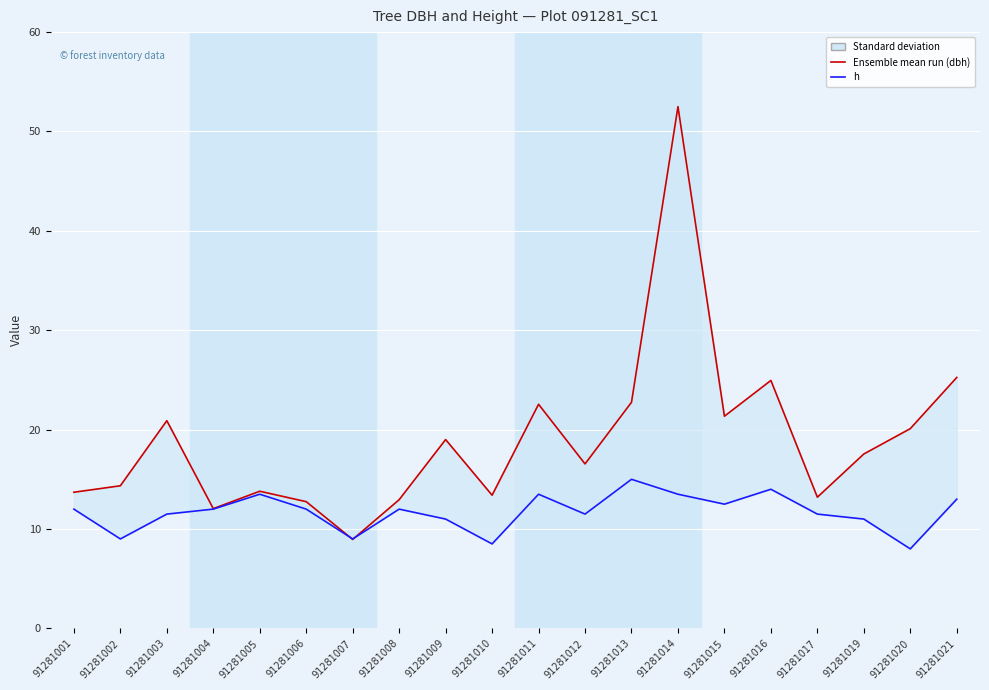

Between 91281003 and 91281016, which series saw the biggest shift?

dbh